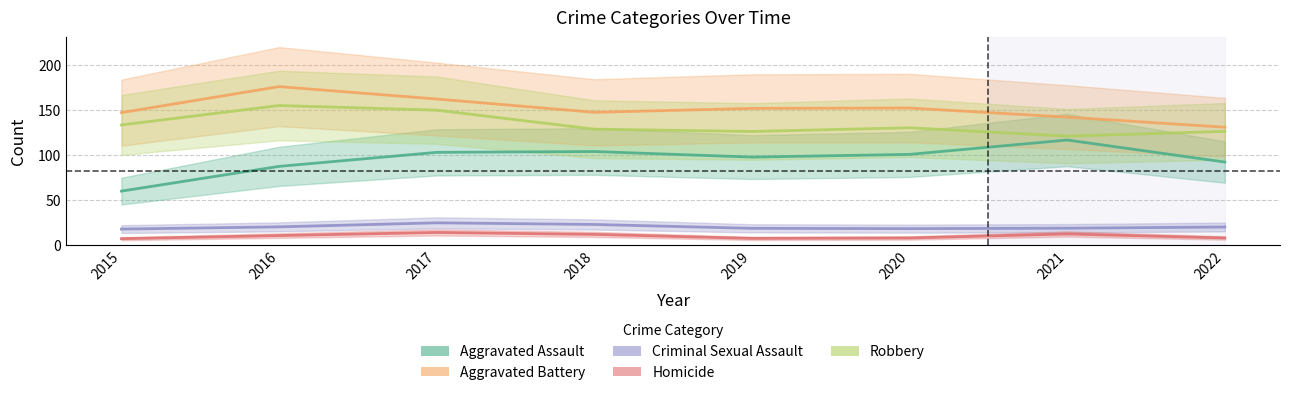

In Aggravated Battery, how many points are lower than both neighbors (excluding endpoints)?

1